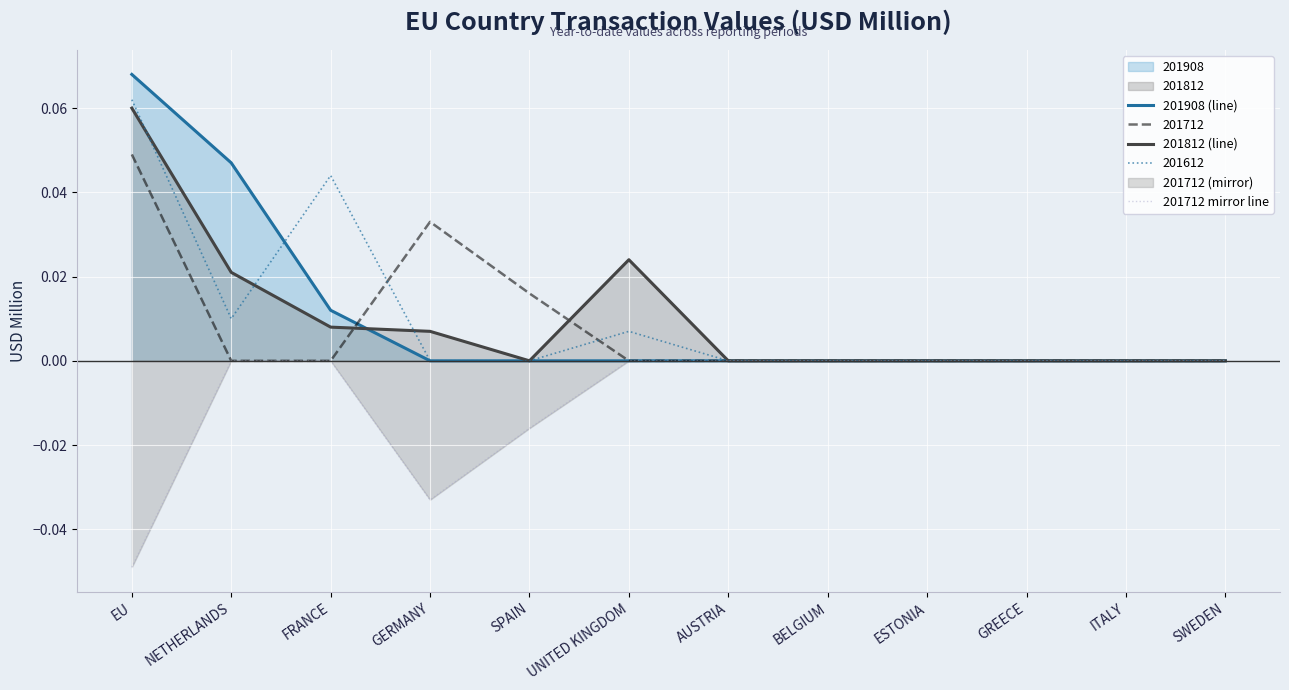

True or false: 201812 (line) has a value of 0.0 at EU.

False